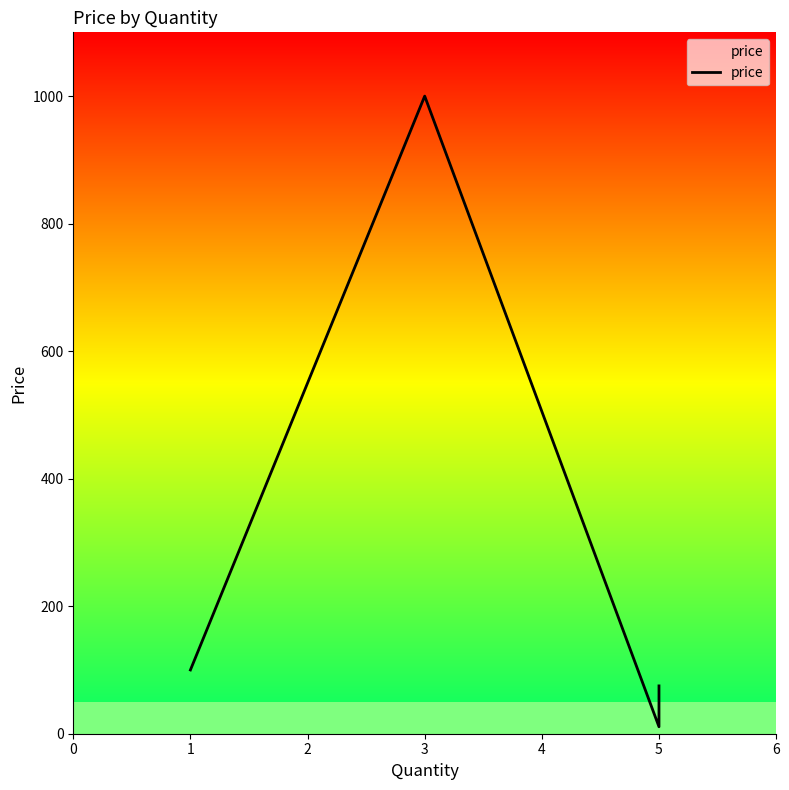

Which has a higher value, 5 or 5?

5